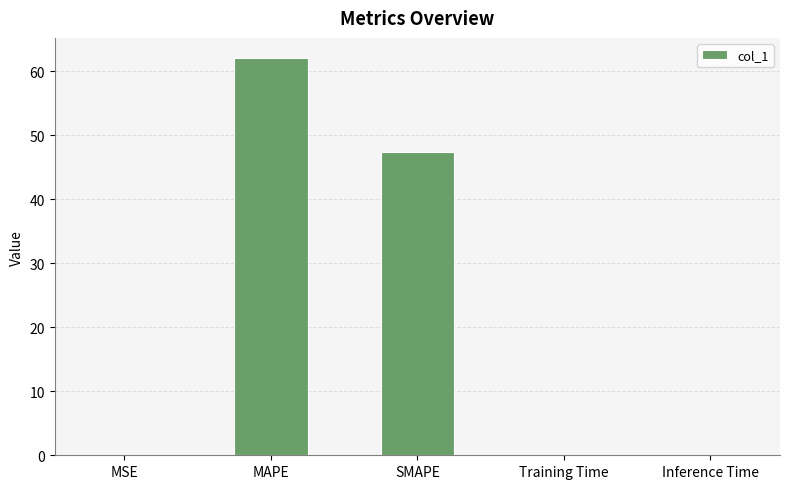

Which has a higher value, Inference Time or MAPE?

MAPE